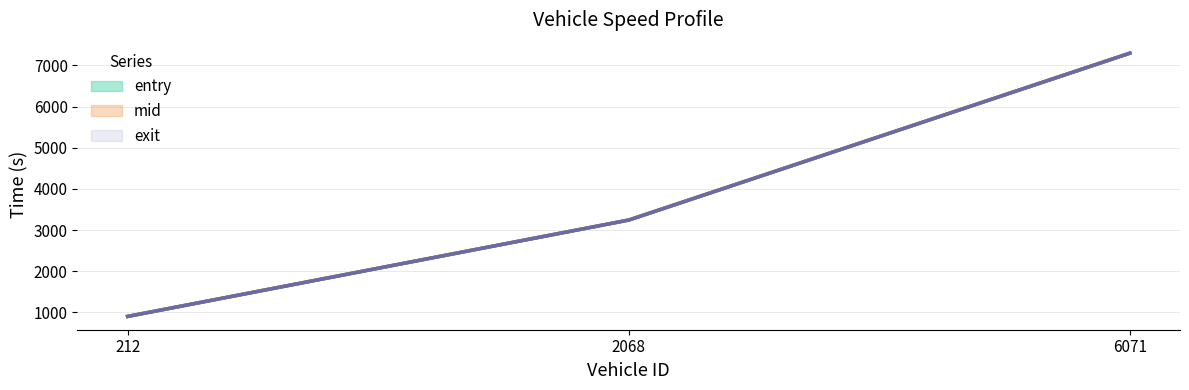

Which series has the widest spread of values?

entry